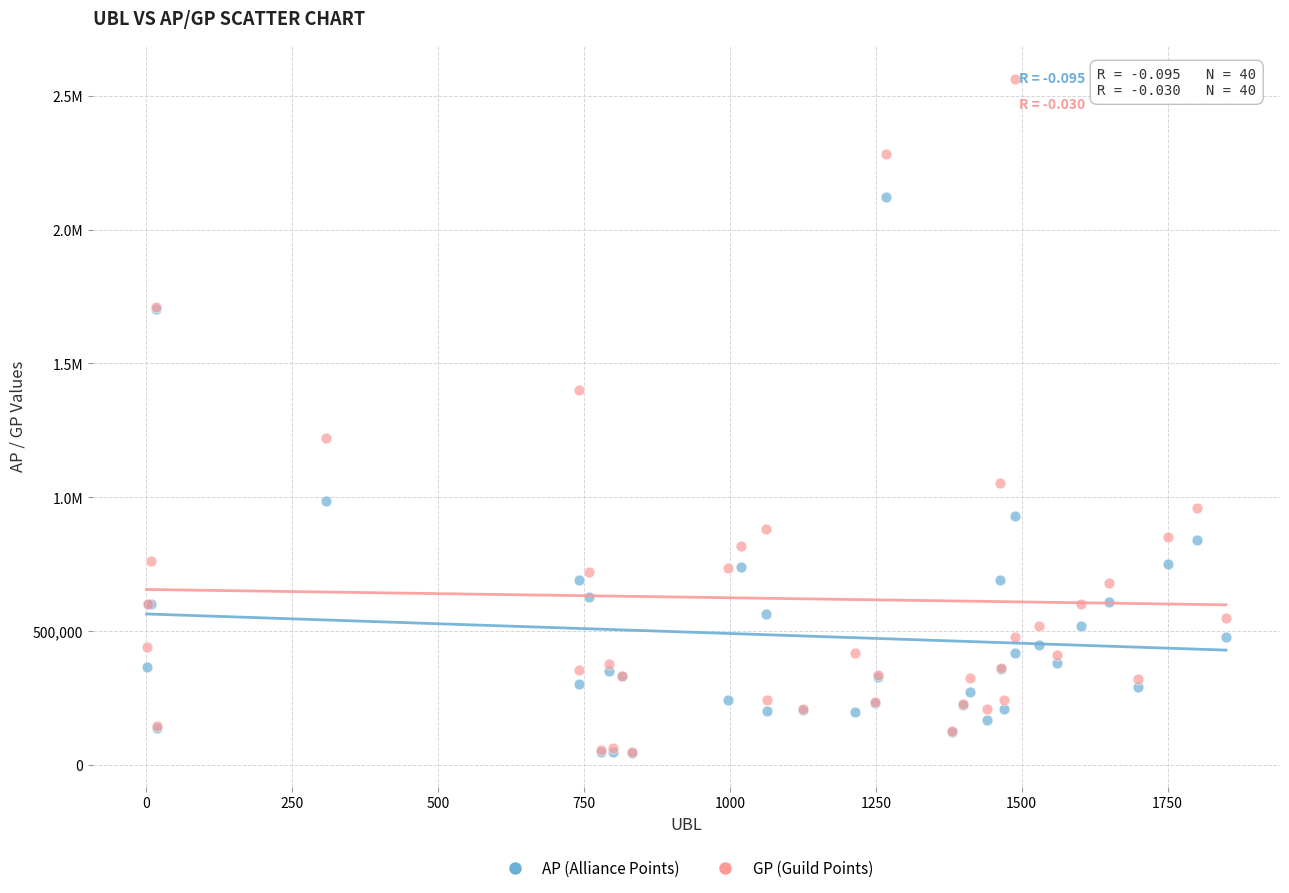

What are all the series names shown in the legend?

AP (Alliance Points), GP (Guild Points)